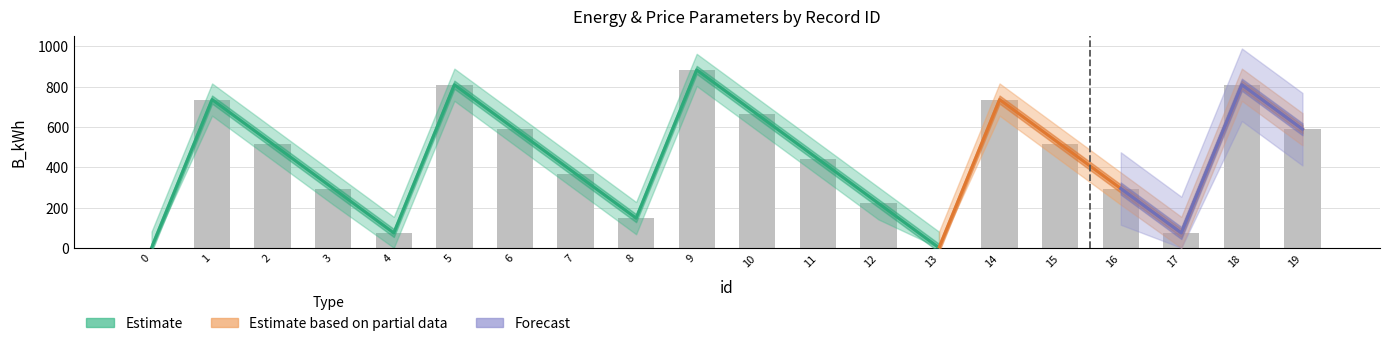

Does the chart contain any negative values?

No